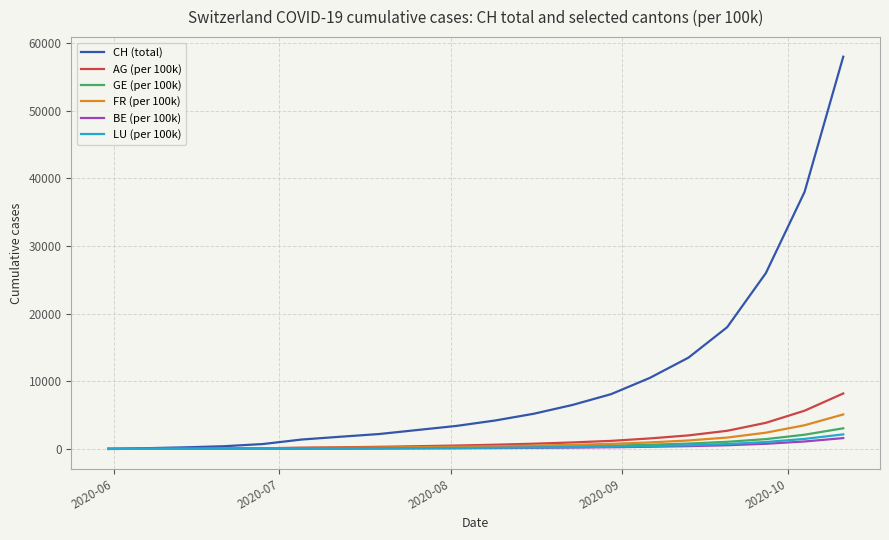

Which series has the largest total across all categories?

CH (total)